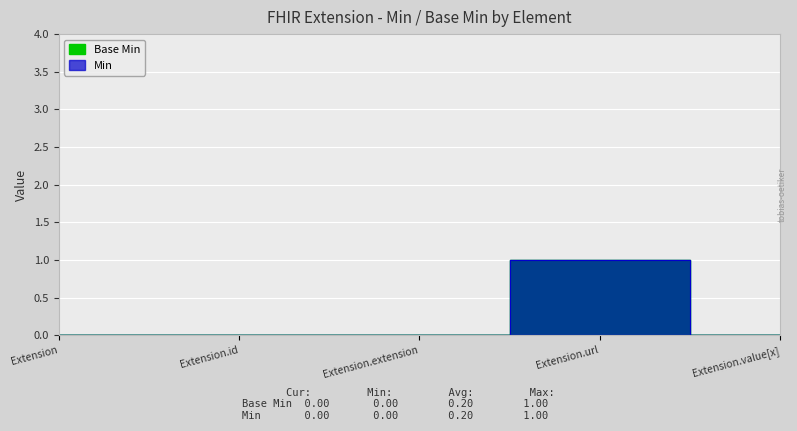

What is the sum of all Base Min values?

1